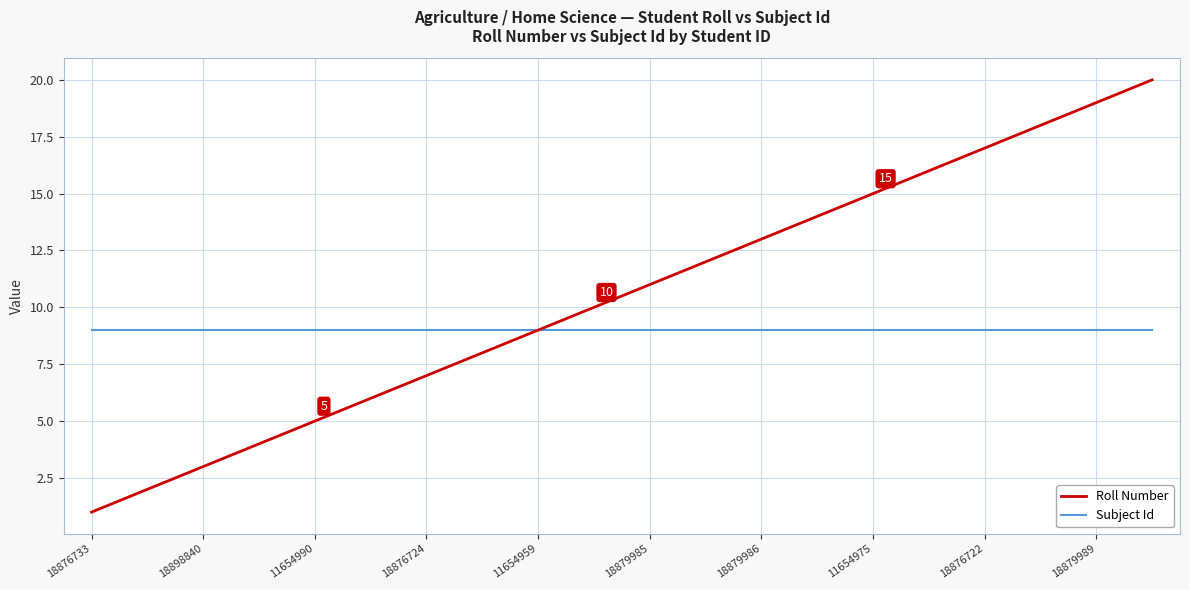

Which series has the largest range (max minus min)?

Roll Number